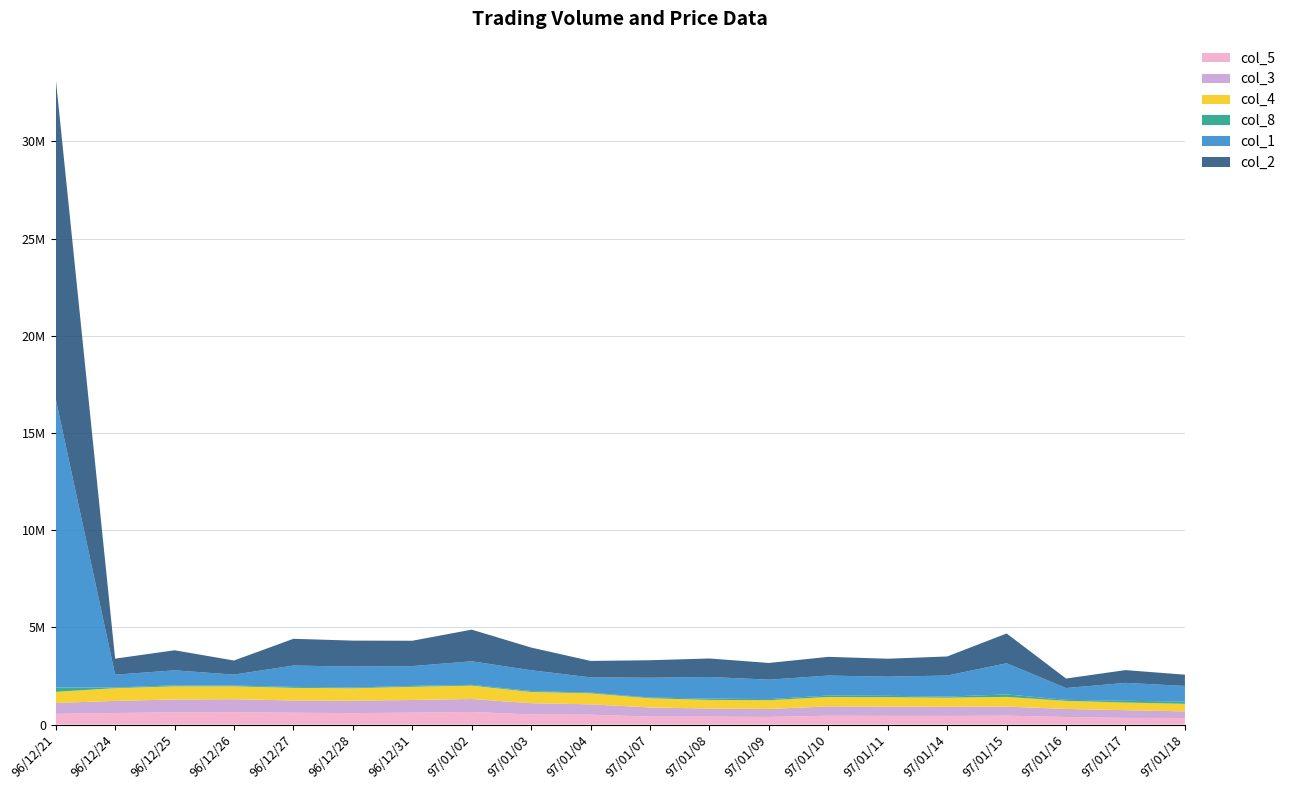

Does the chart have visible grid lines?

Yes